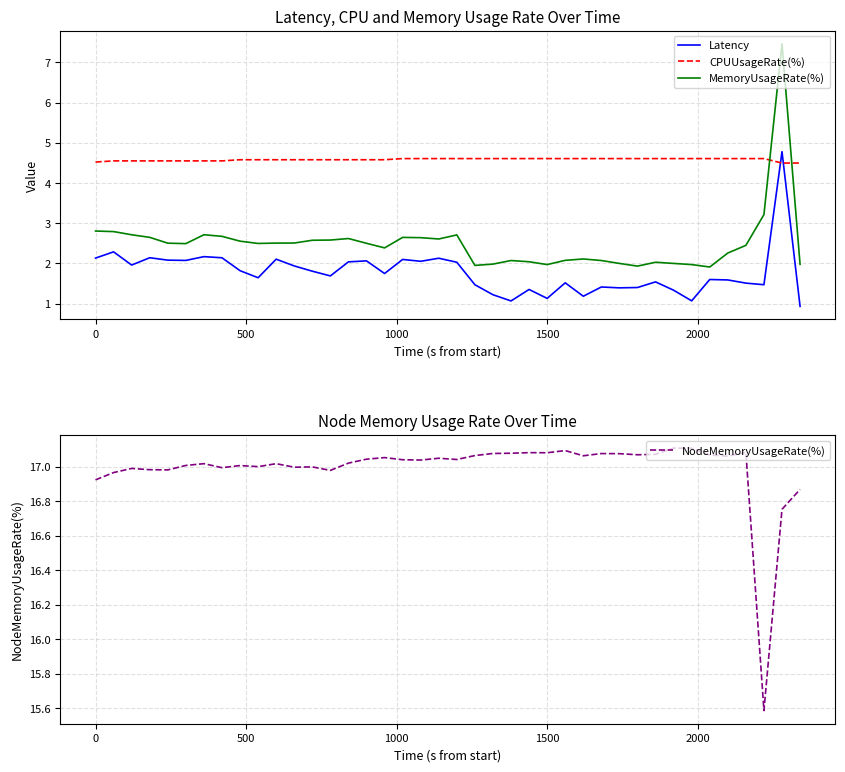

True or false: NodeMemoryUsageRate(%) has more than 2 points higher than both neighbors.

True